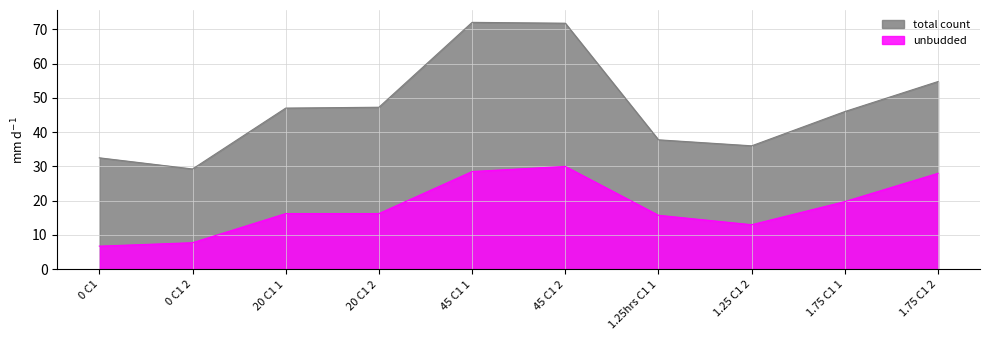

How many interior local peaks does the unbudded series have?

1